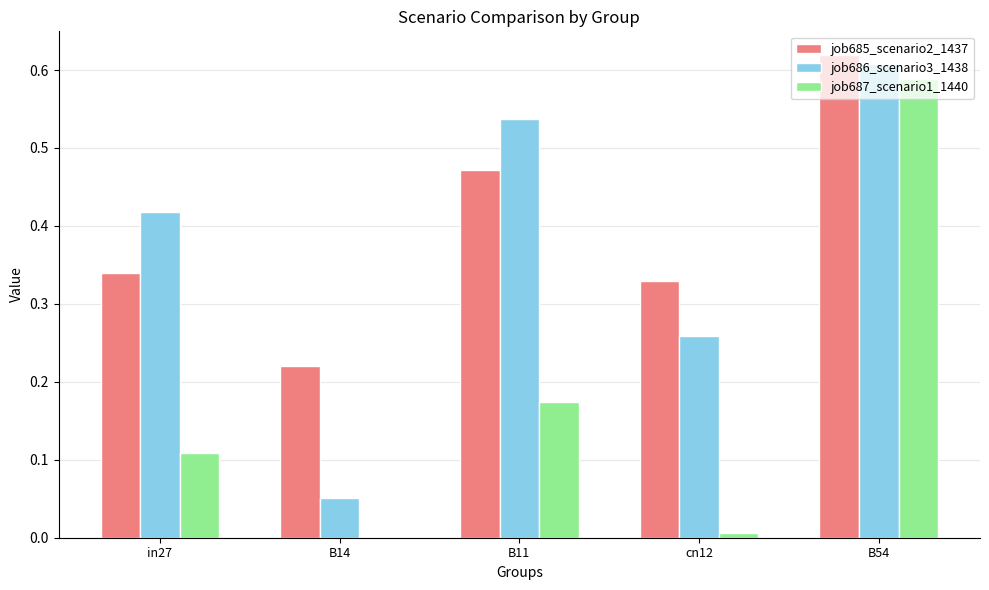

At which category is the sum across all series the highest?

B54